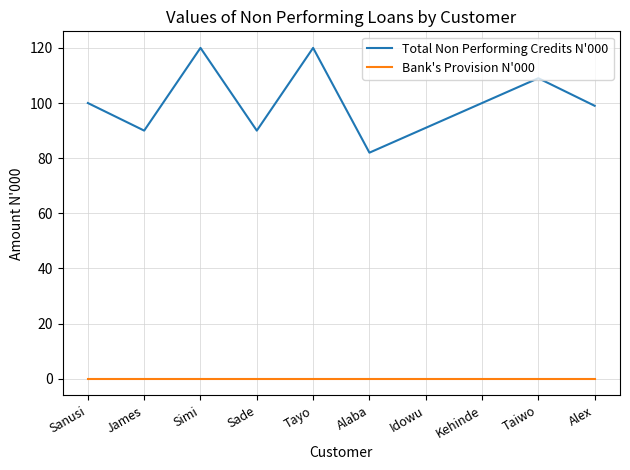

List the series in order of their overall mean, highest first.

Total Non Performing Credits N'000, Bank's Provision N'000